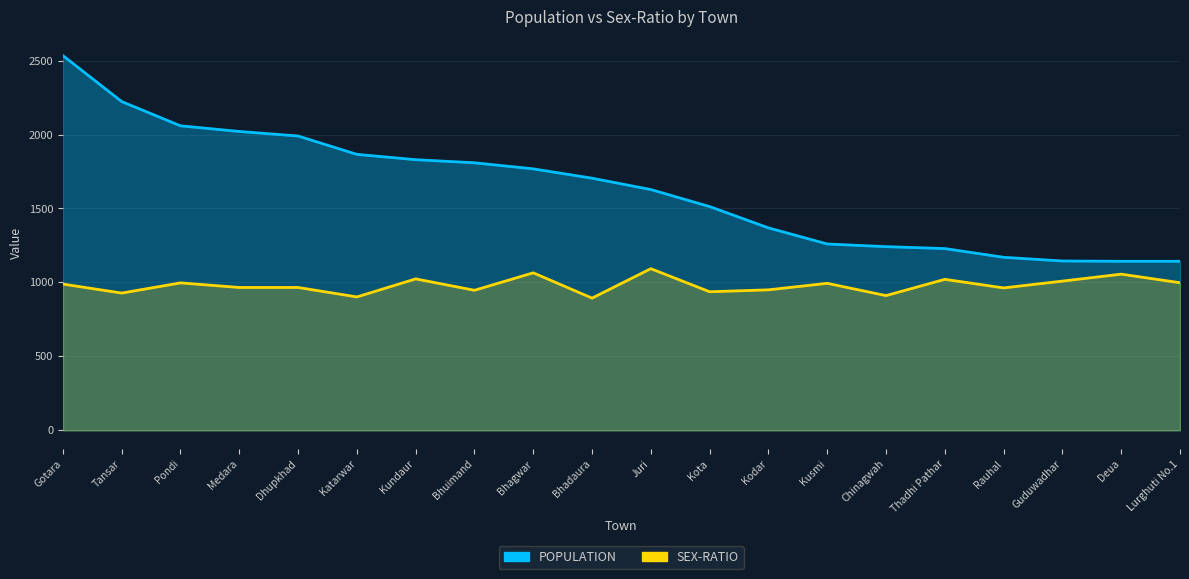

True or false: SEX-RATIO and POPULATION cross at least once.

False